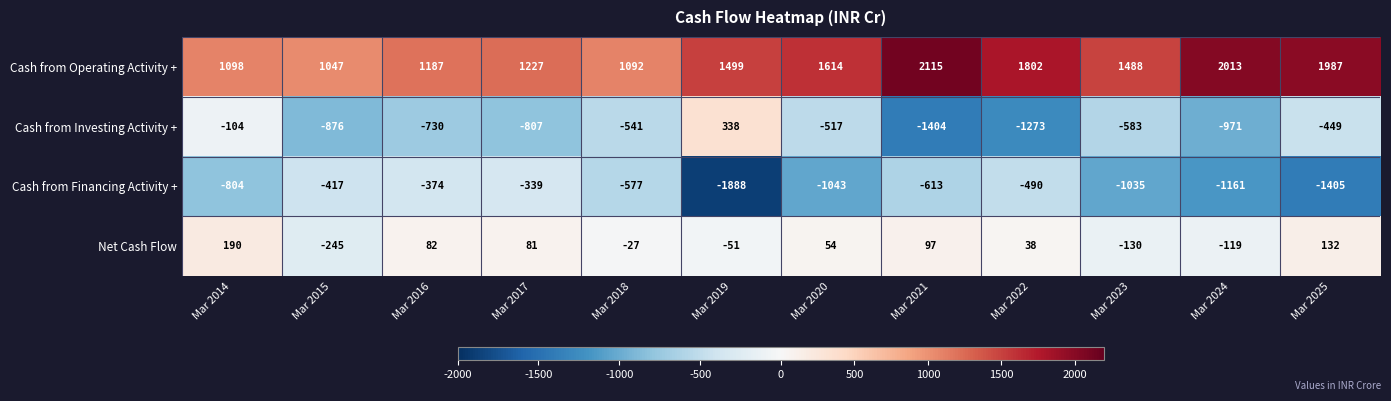

The Cash from Financing Activity + series shows -1161 at Mar 2024. True or false?

True